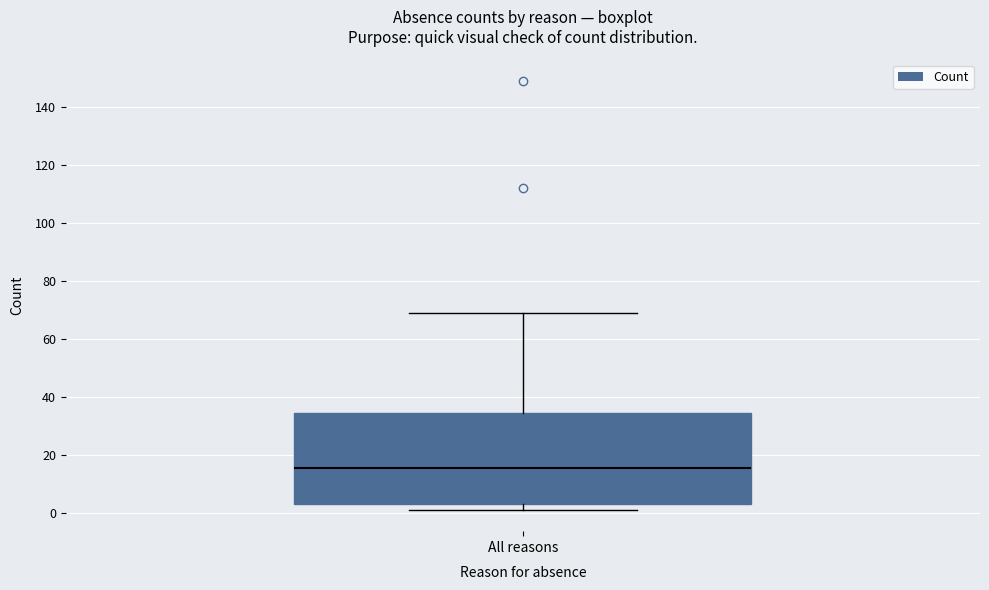

Read this box plot against the y-axis: the position of the median line, the range covered by the box, and the ends of both whiskers. The values are not printed on the chart, so give them approximately, as read against the axis.

median 16, box 4 to 34, whiskers 2 to 70